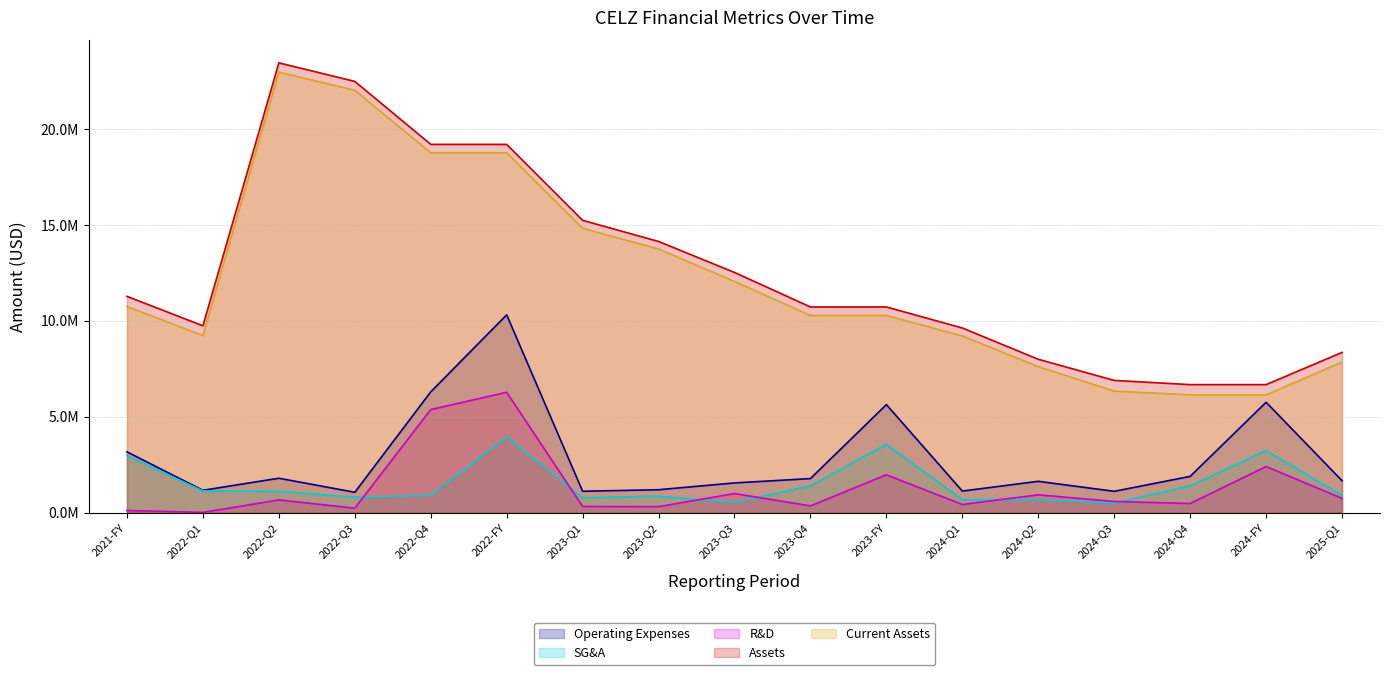

The value of Assets at 2024-Q4 is 11945796. True or false?

False